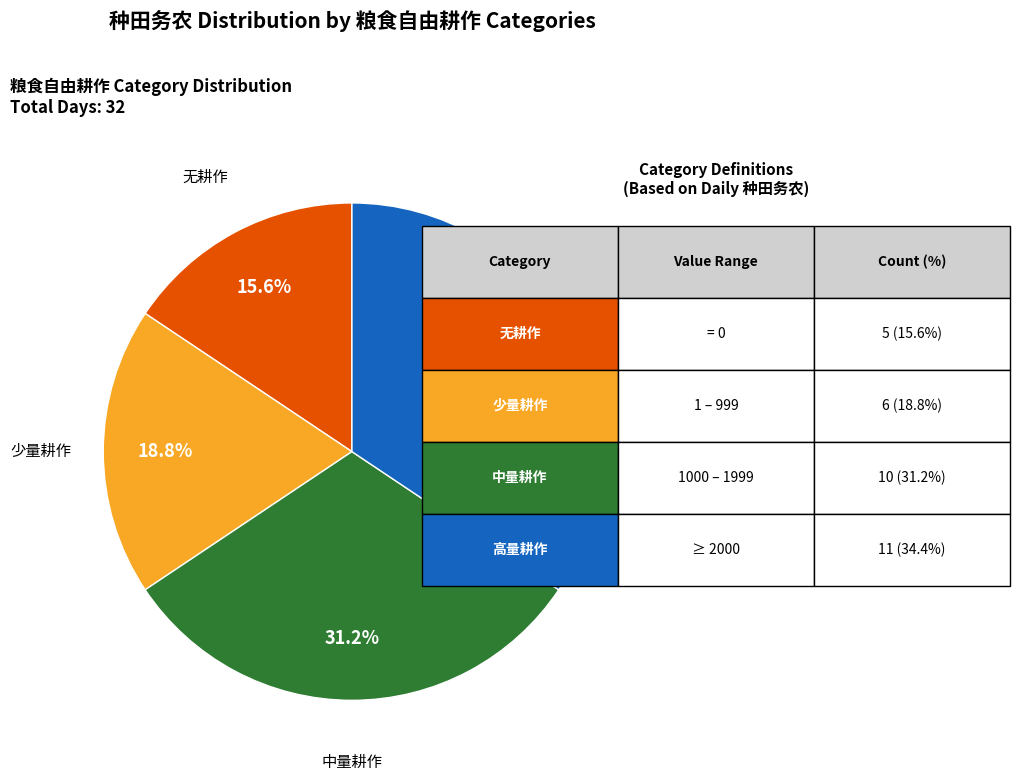

How many segments does this pie chart have?

4